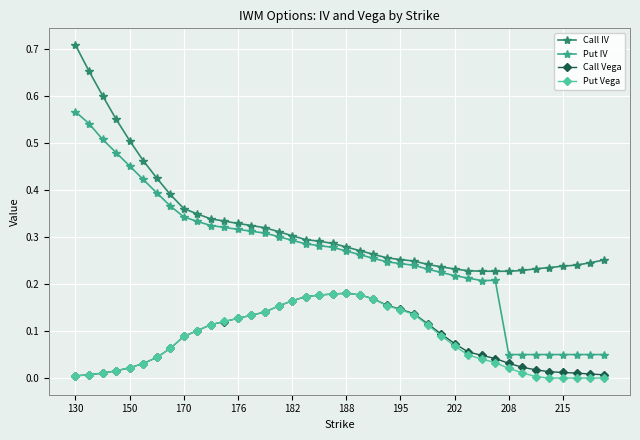

True or false: Call Vega and Put IV intersect in this chart.

False